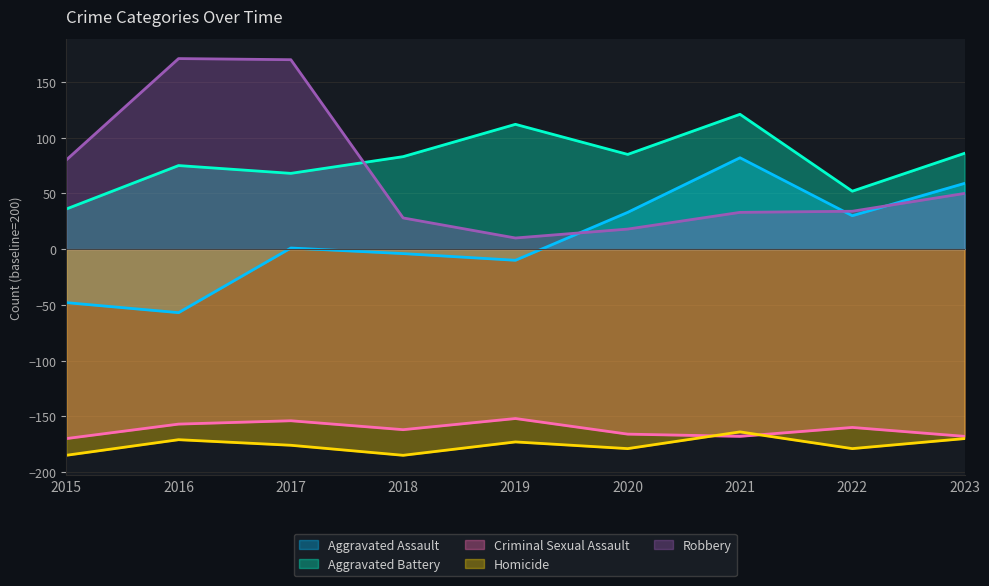

List the series in order of their peak value, highest first.

Robbery, Aggravated Battery, Aggravated Assault, Criminal Sexual Assault, Homicide